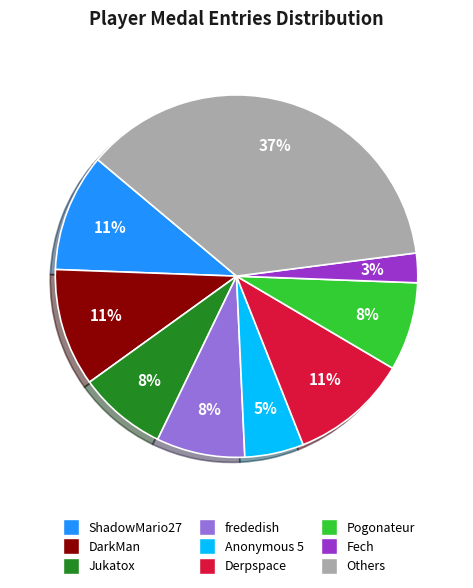

To the nearest percent, what is the average slice percentage?

11%